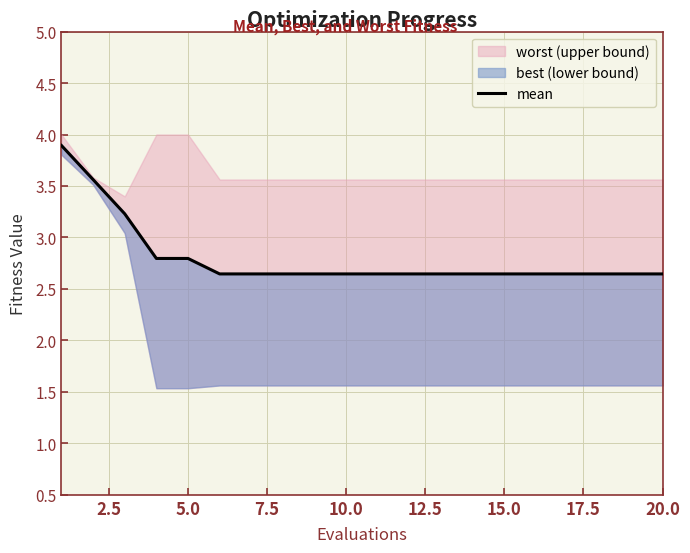

What is the value of the 18th point from the left?

2.6